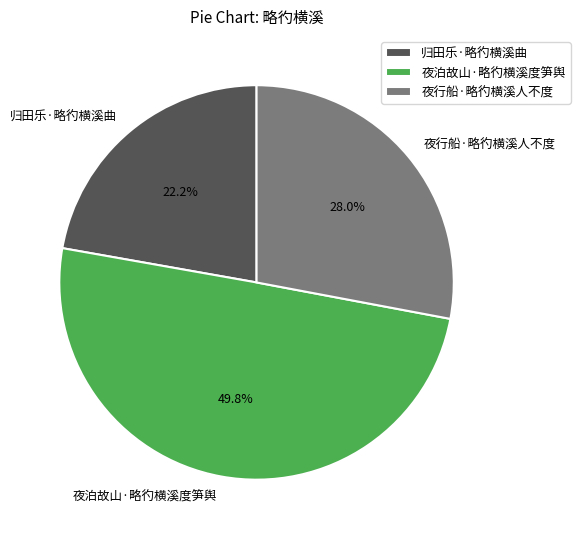

Combined, what portion of the pie is 夜行船·略彴横溪人不度 and 归田乐·略彴横溪曲?

50.2%